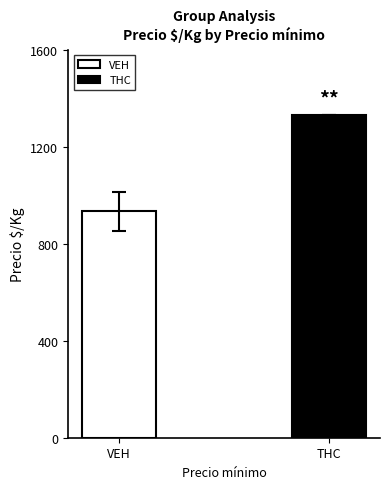

What is the value of the THC bar at the 5th from the left?

1333